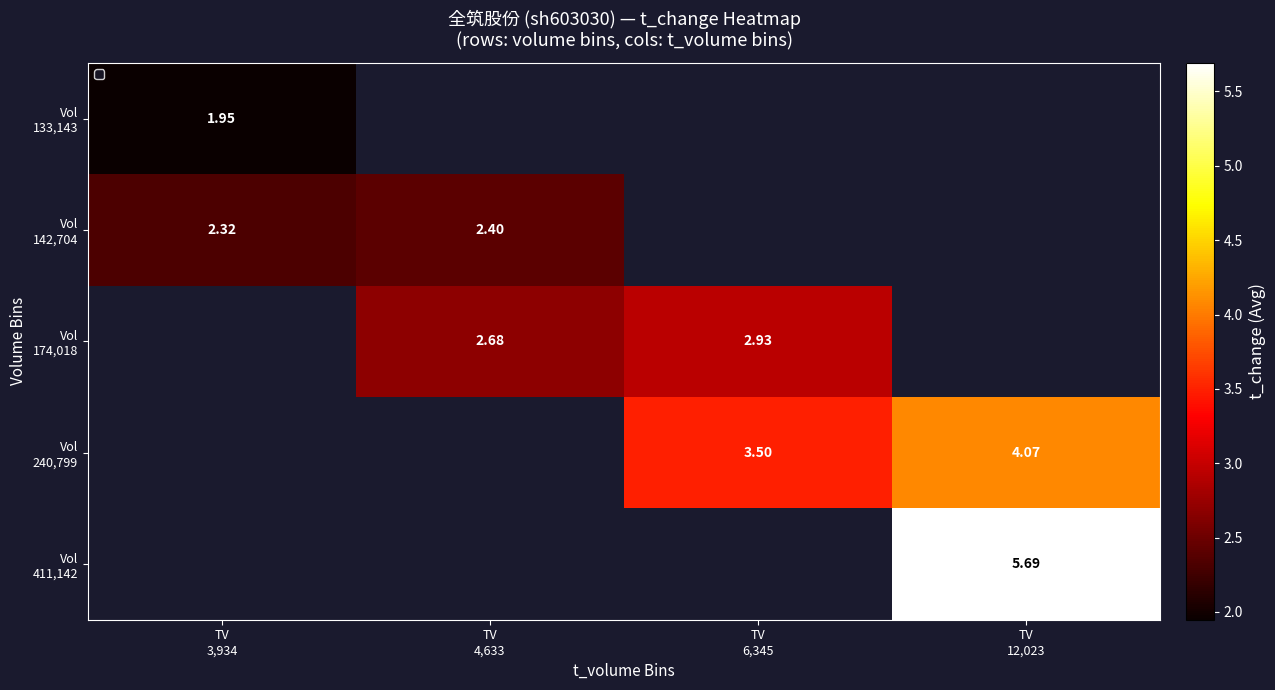

At how many categories does at least one series exceed 5?

1